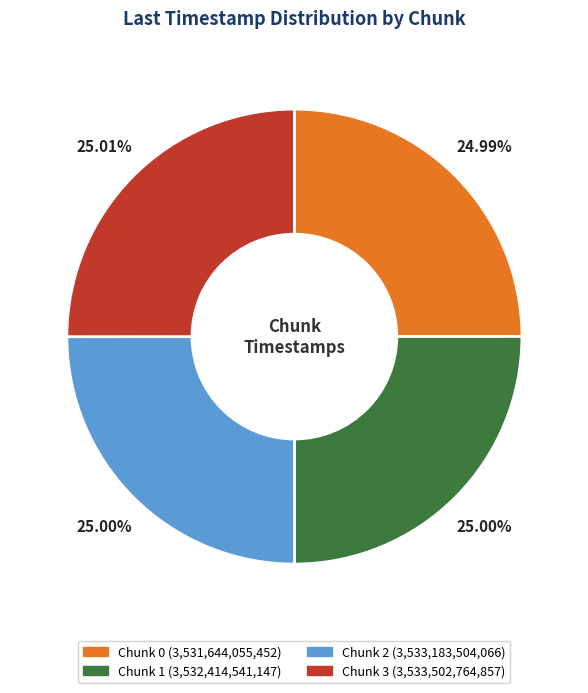

What is the ratio of the value at Chunk 1 to the value at Chunk 2?

1.0